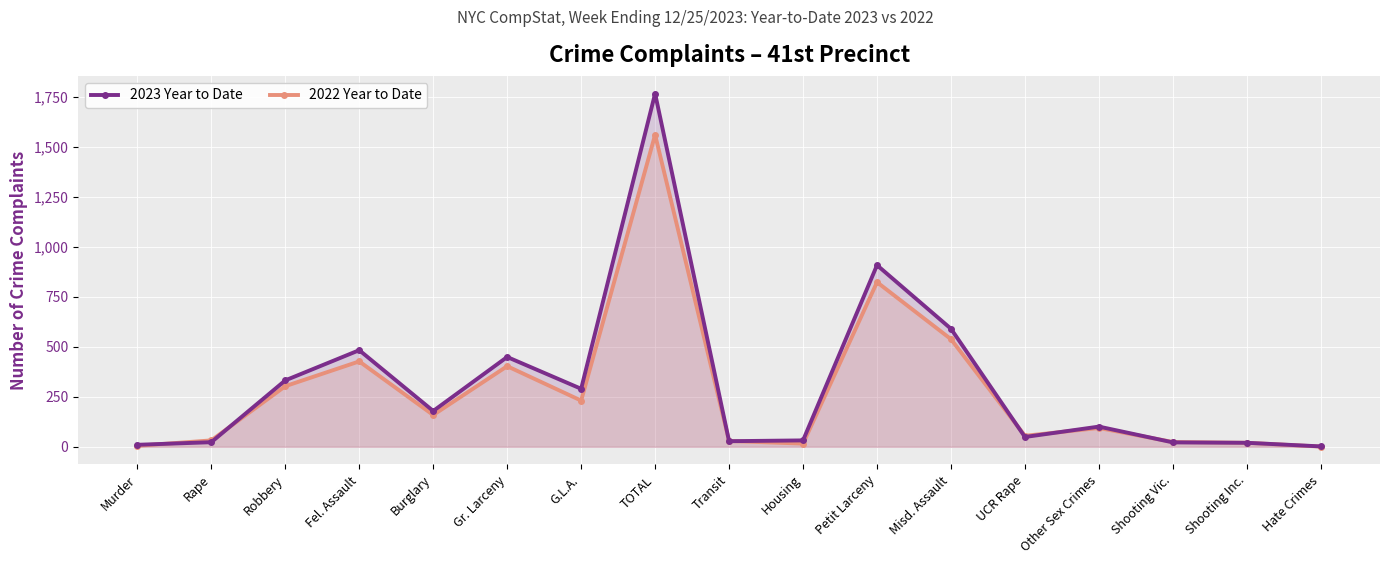

List the series in order of their peak value, highest first.

2023 Year to Date, 2022 Year to Date